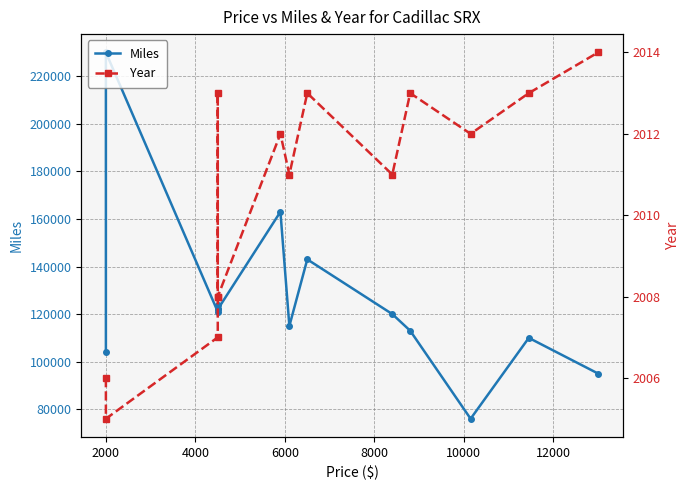

Reading left to right, what are all the values shown in this chart?

Miles: 104000	230000	121000	124000	122000	122000	163000	115000	143000	120000	113000	76000	110000	95000
Year: 2006	2005	2007	2013	2008	2008	2012	2011	2013	2011	2013	2012	2013	2014